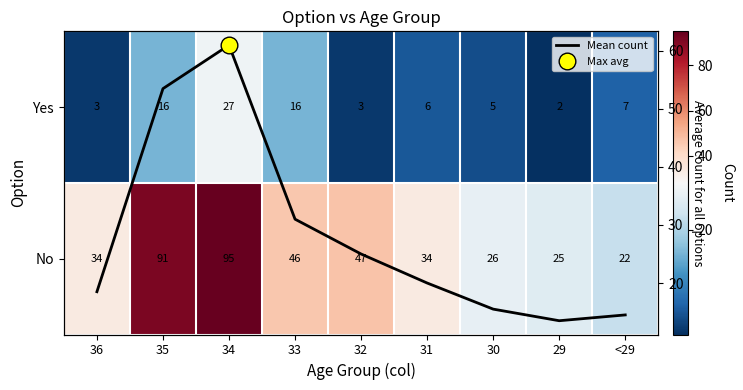

List the series in order of their peak value, highest first.

No, Mean count, Yes